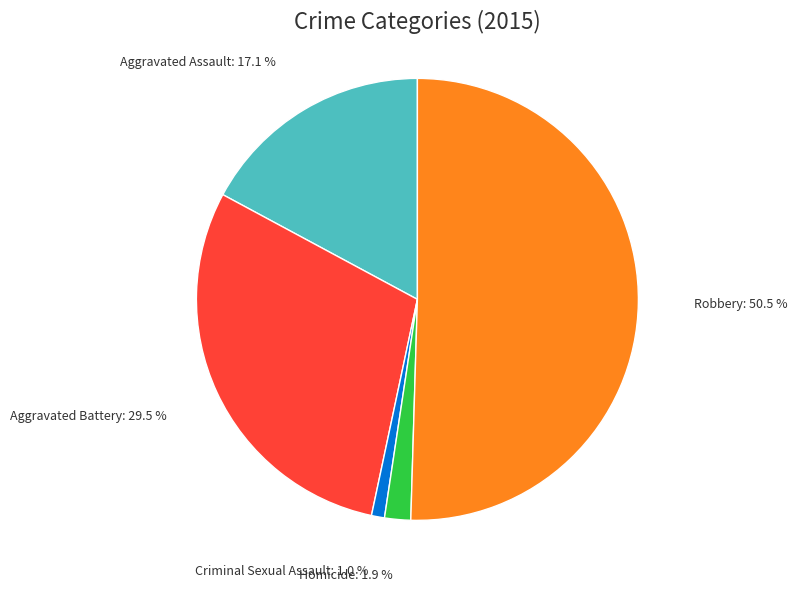

Combined, do Aggravated Battery and Criminal Sexual Assault account for over 50%?

No